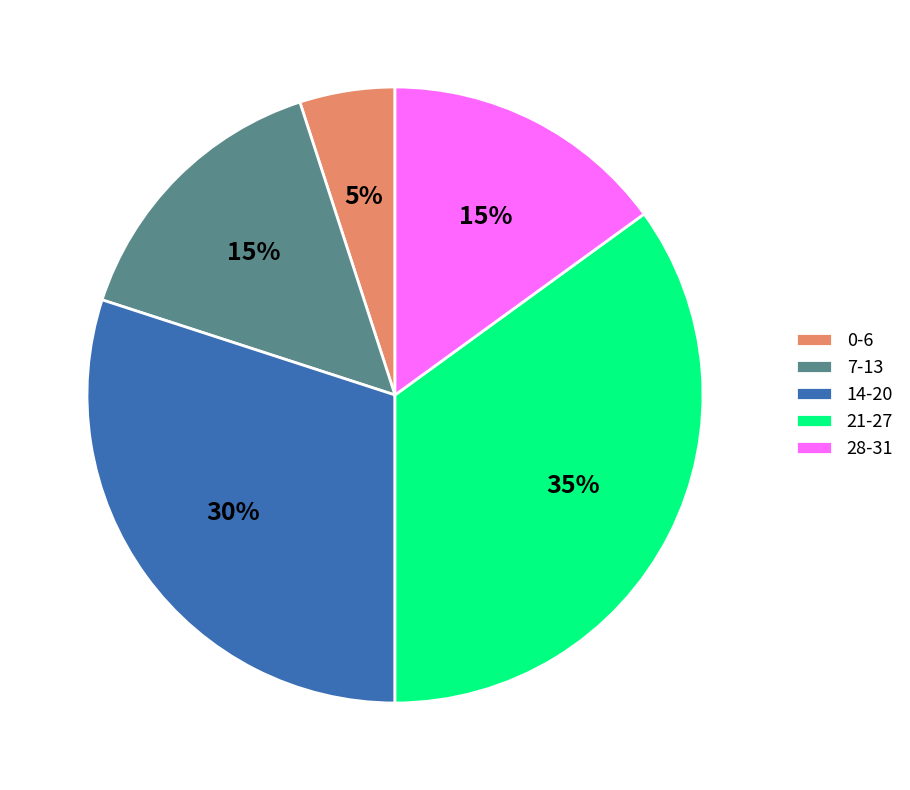

Which has a higher value, 21-27 or 28-31?

21-27